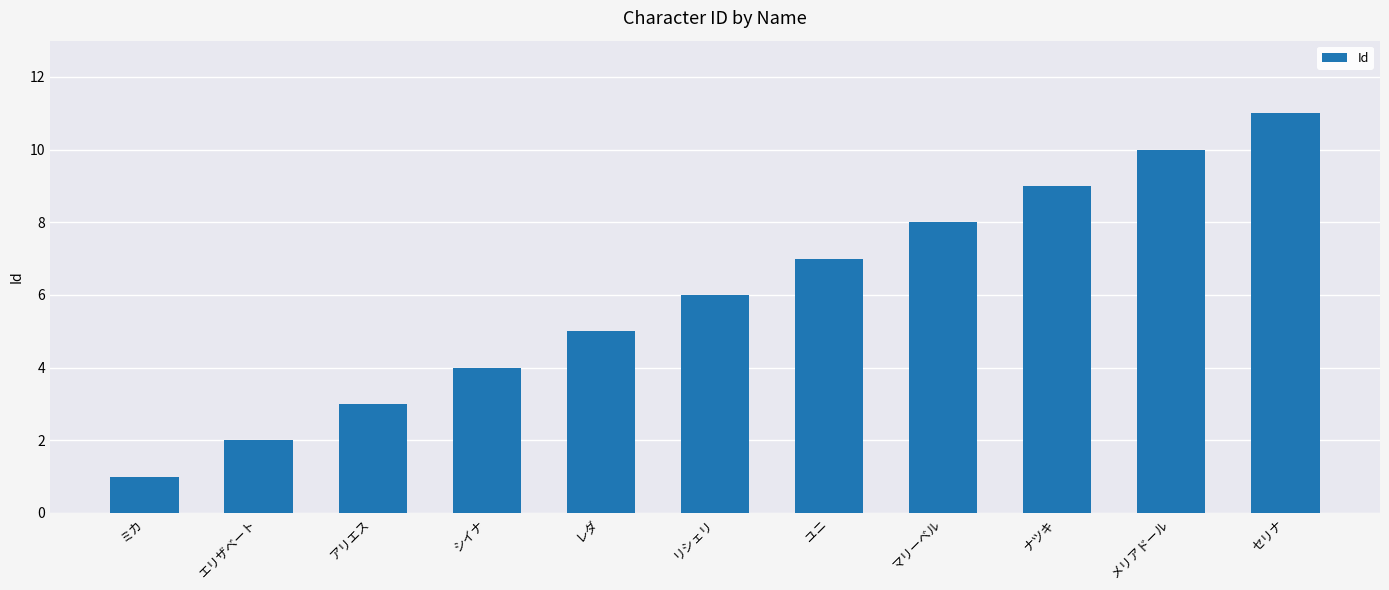

At which category does the chart reach its minimum across all series?

ミカ